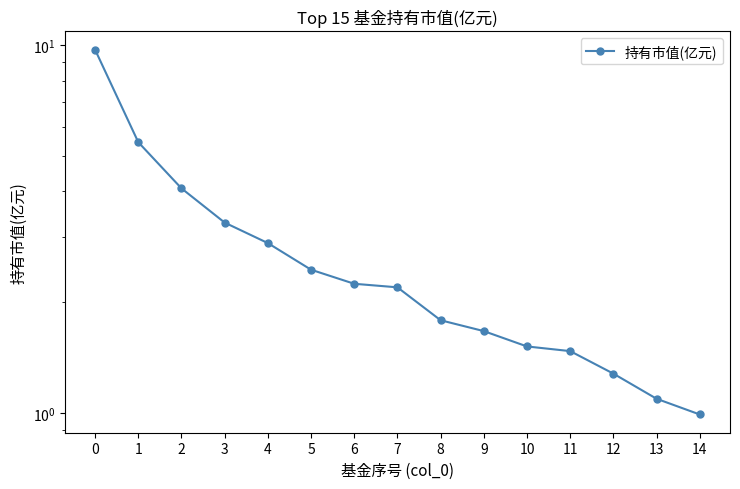

What is the difference between the maximum and second lowest values?

8.6